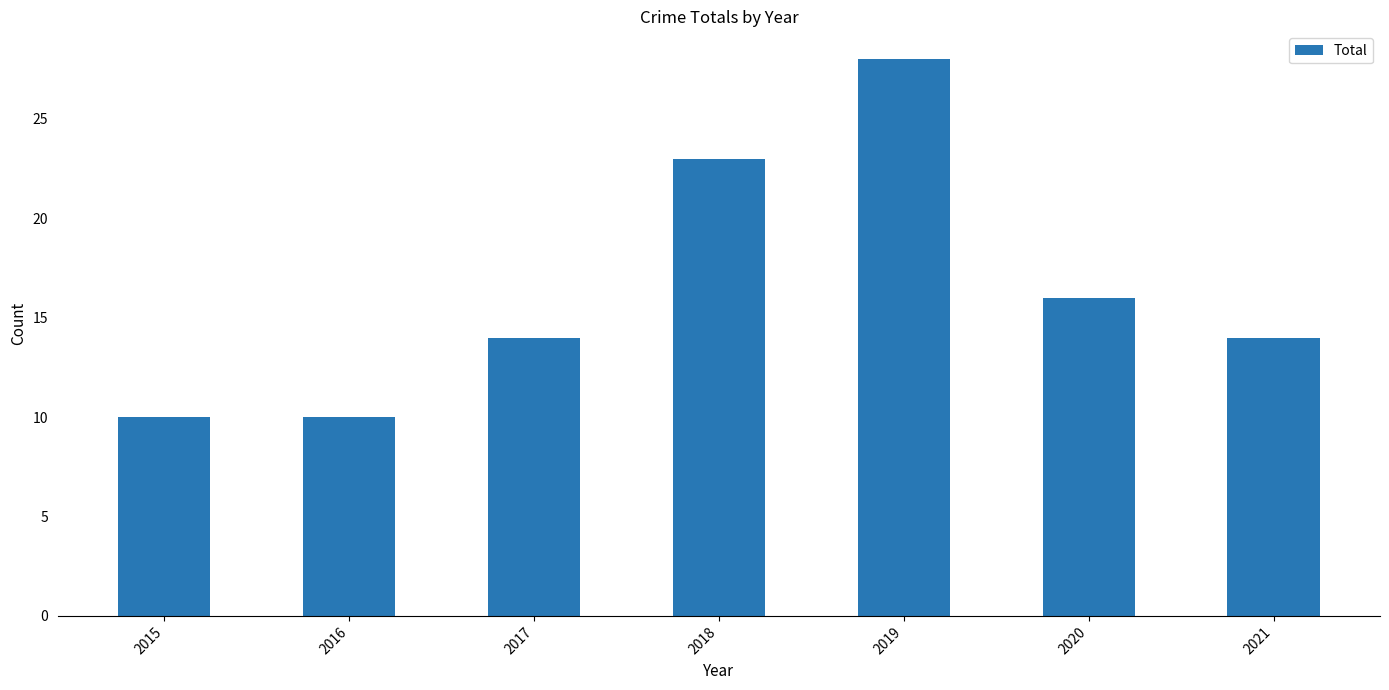

Reading left to right, extract all data points from this chart.

2015=10	2016=10	2017=14	2018=23	2019=28	2020=16	2021=14